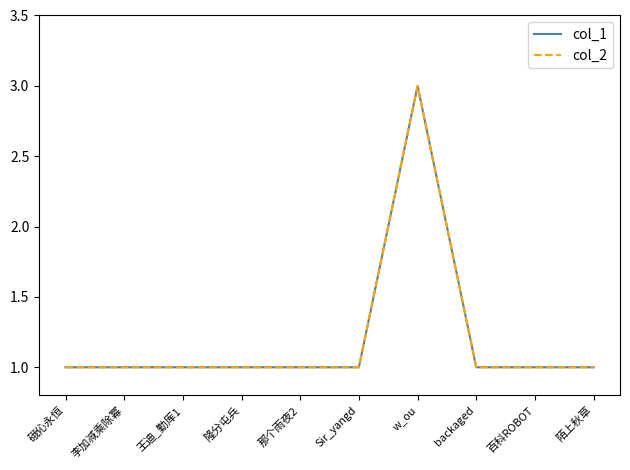

List the series in order of their peak value, highest first.

col_1, col_2